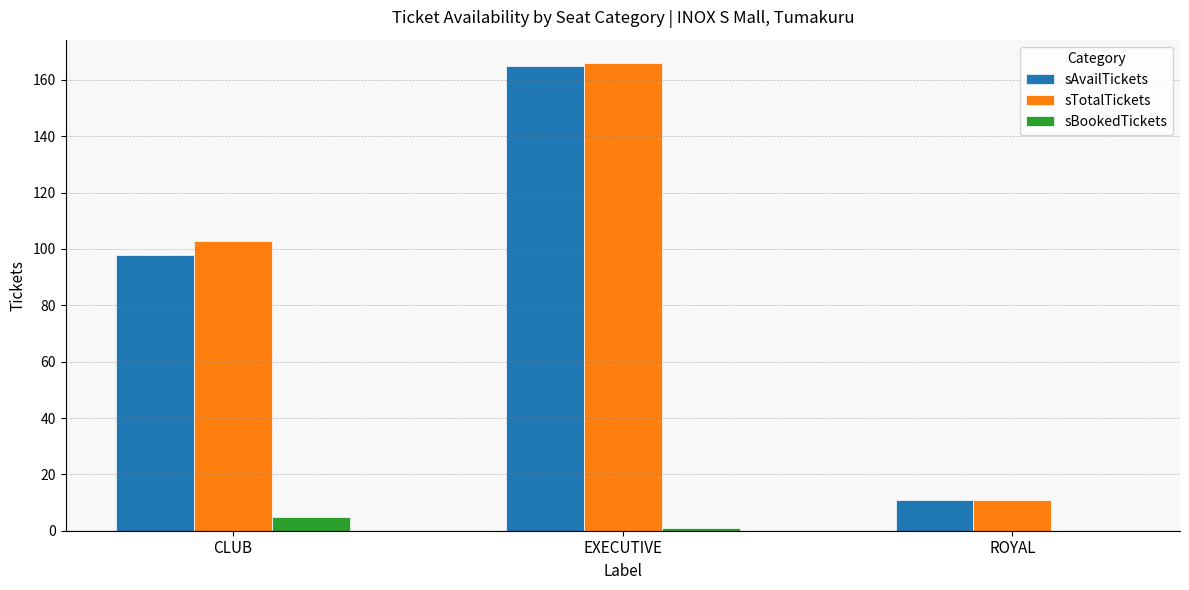

How many categories are shown in the chart?

3